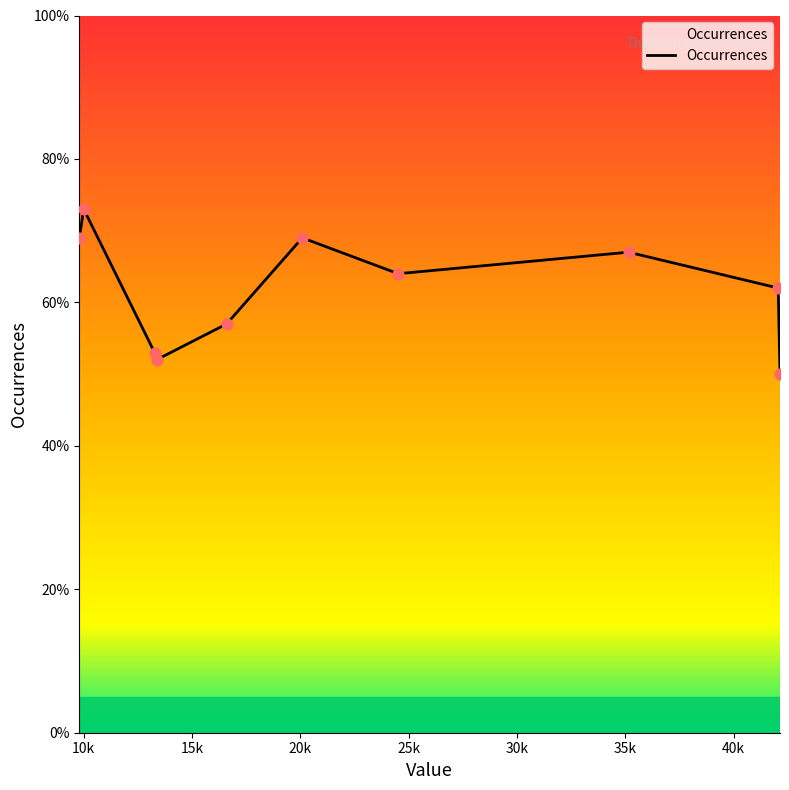

What is the greatest value displayed?

73